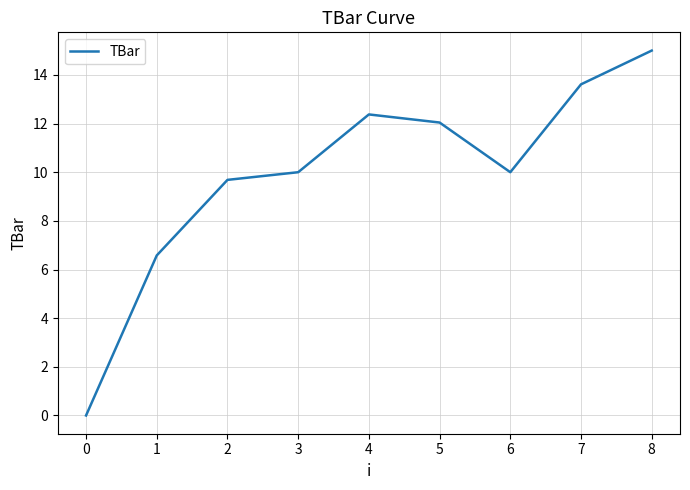

What is the difference between the values at 4 and 7?

1.2